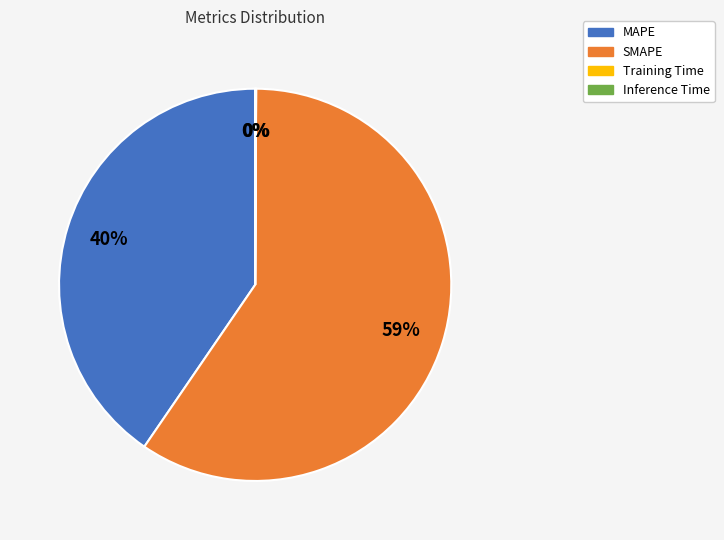

Do SMAPE and MAPE together represent more than half of the pie?

Yes